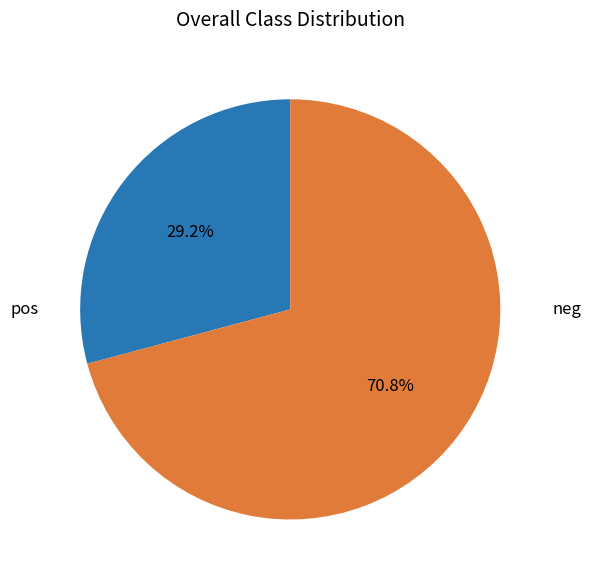

Rank the categories by value from lowest to highest.

pos, neg